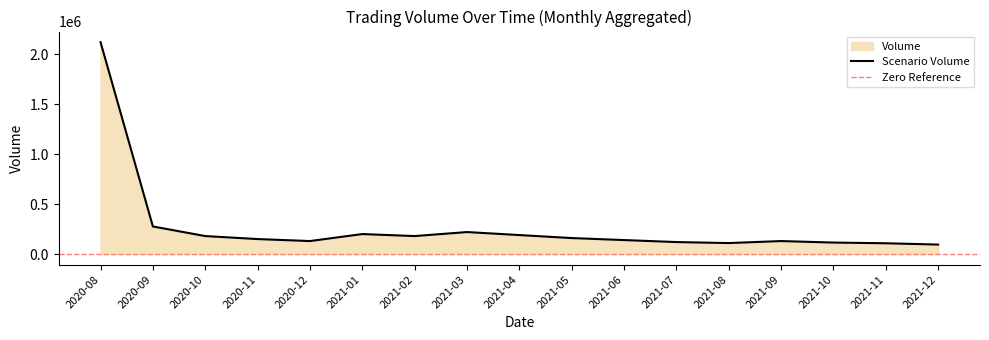

The chart shows a value of 198265 at 2020-12. True or false?

False